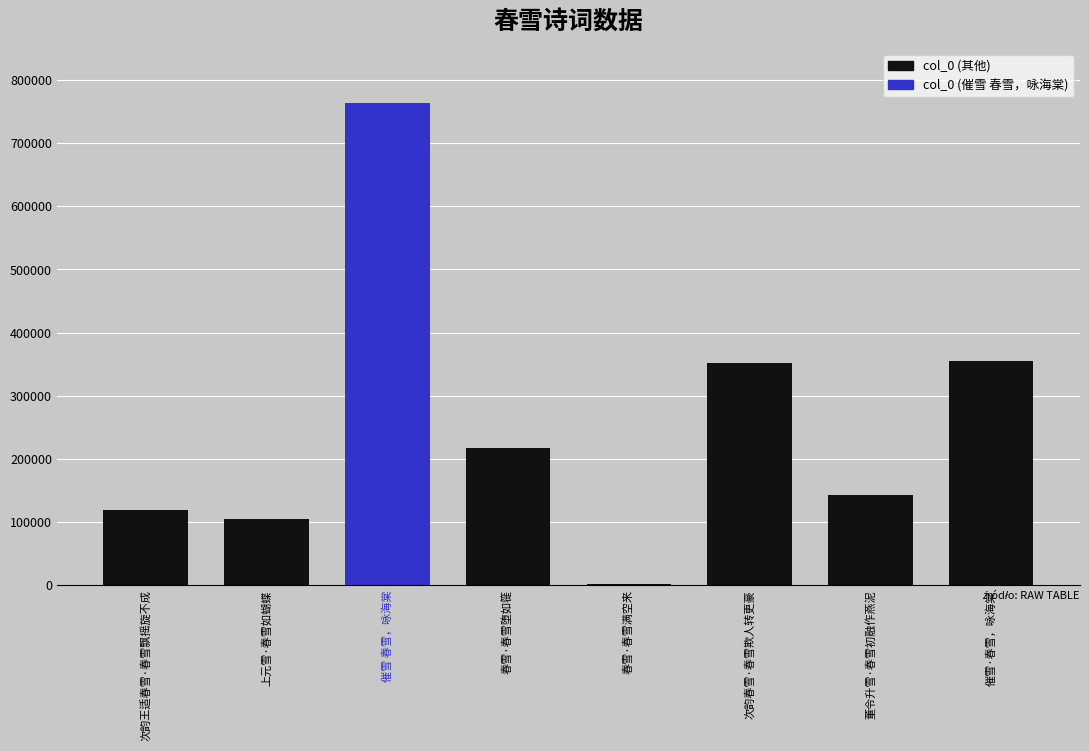

What value does the data have at 春雪·春雪堕如簁?

216520